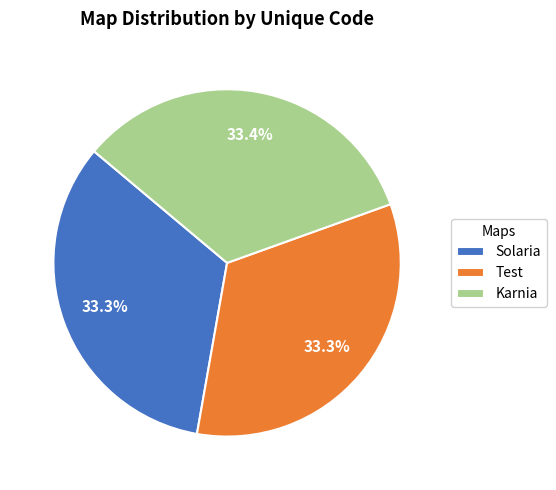

Combined, what portion of the pie is Solaria and Test?

66.6%